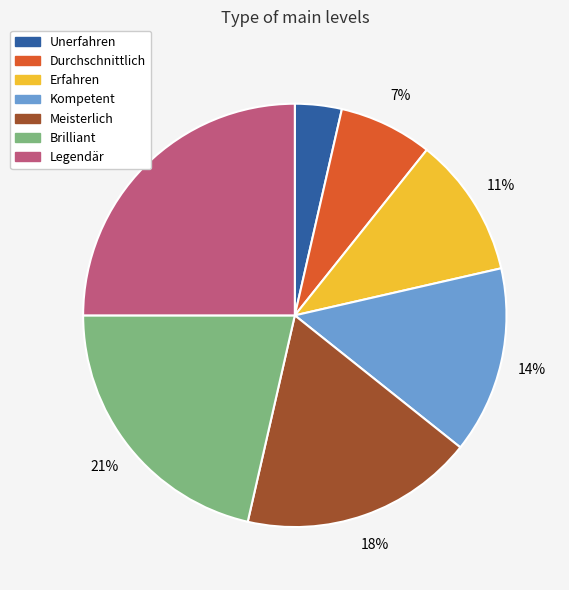

To the nearest percent, what is the average slice percentage?

14%